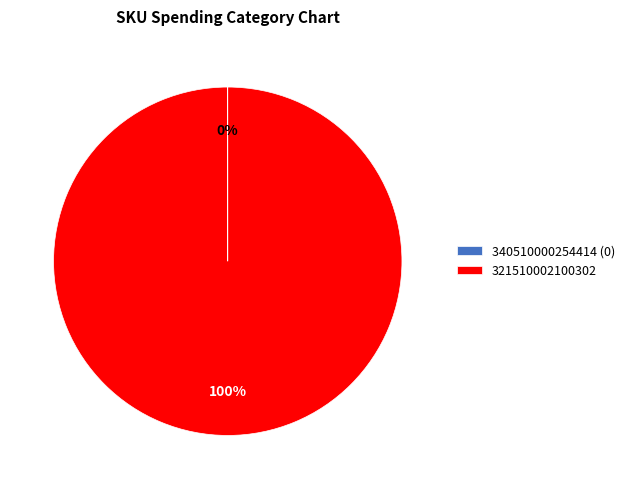

To the nearest percent, what is the average slice percentage?

50%